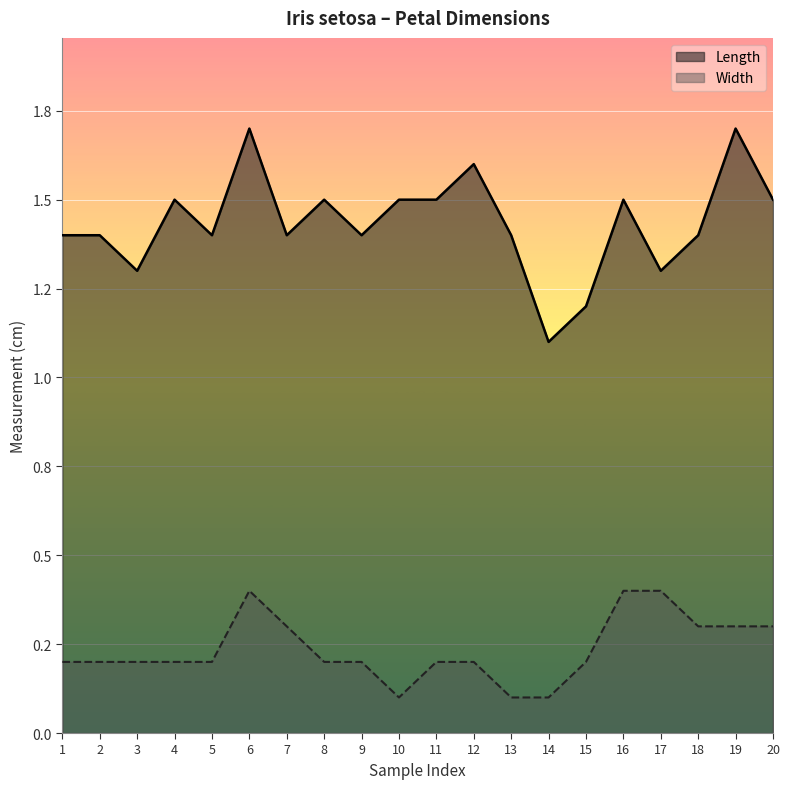

Which category has the lowest value in the Width series?

10